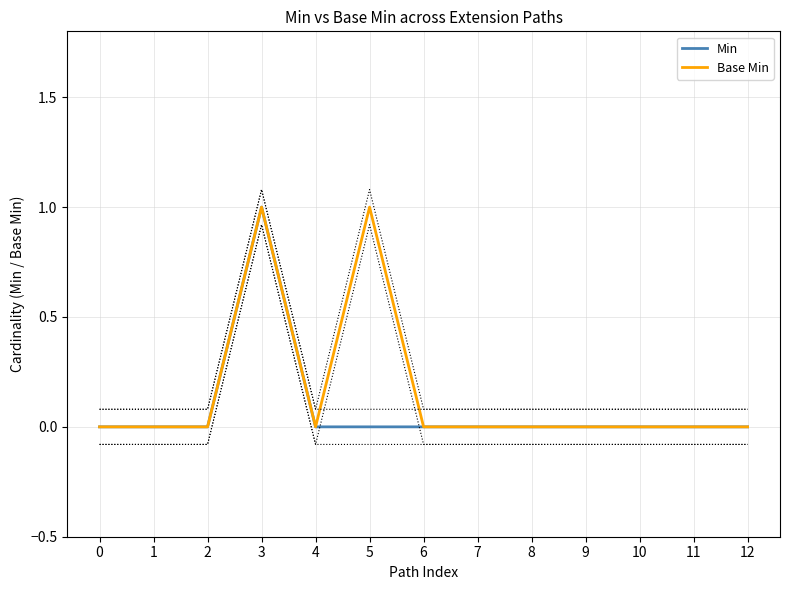

The Base Min series shows 1 at 6. True or false?

False